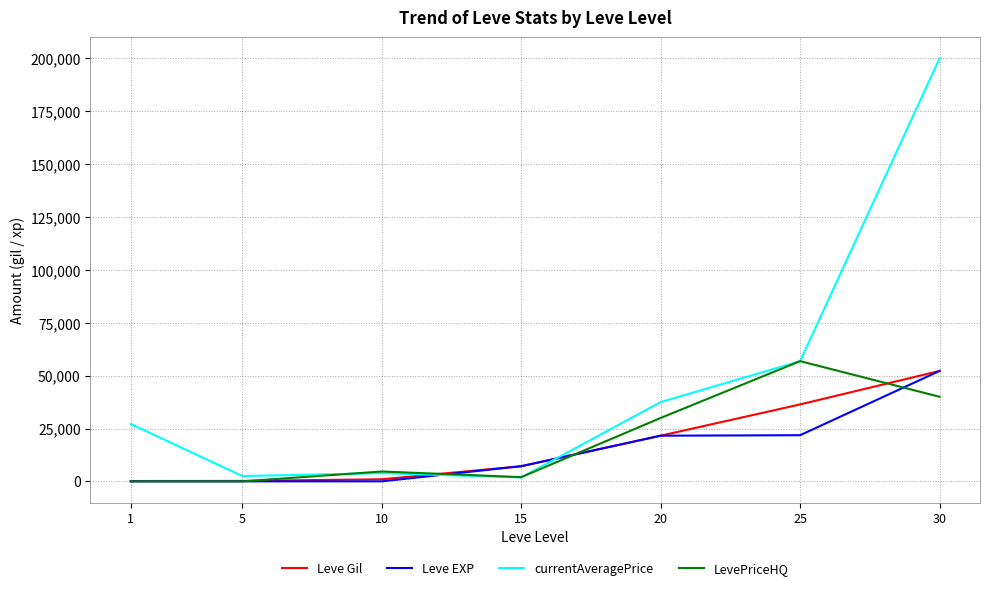

Which series has the largest range (max minus min)?

currentAveragePrice